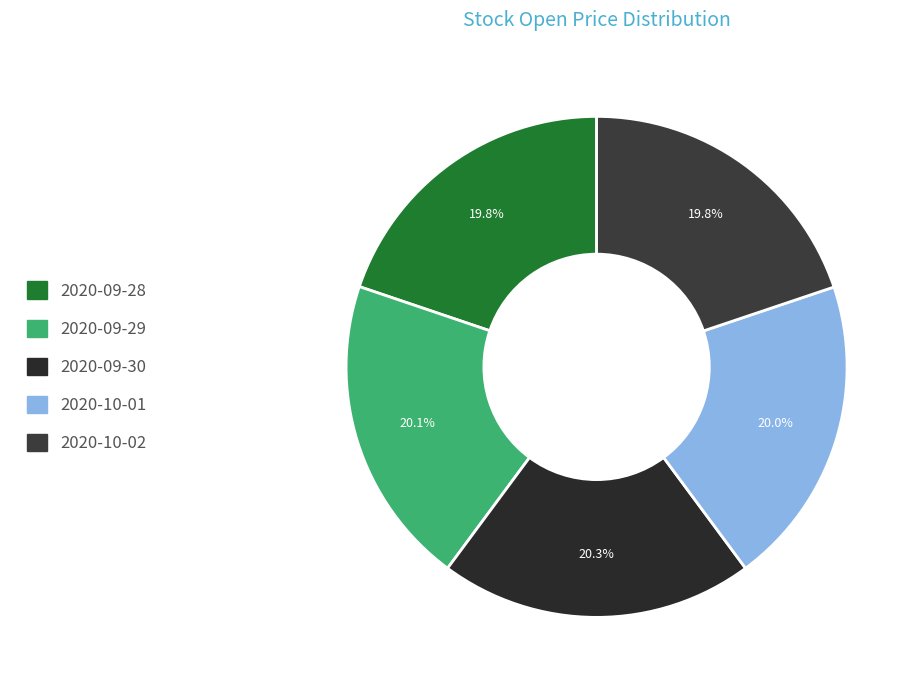

How many slices are in this pie chart?

5